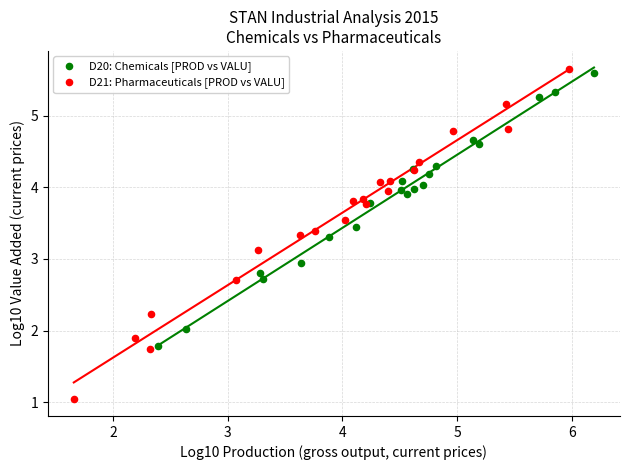

Which series reaches the minimum Y coordinate?

D21: Pharmaceuticals [PROD vs VALU]